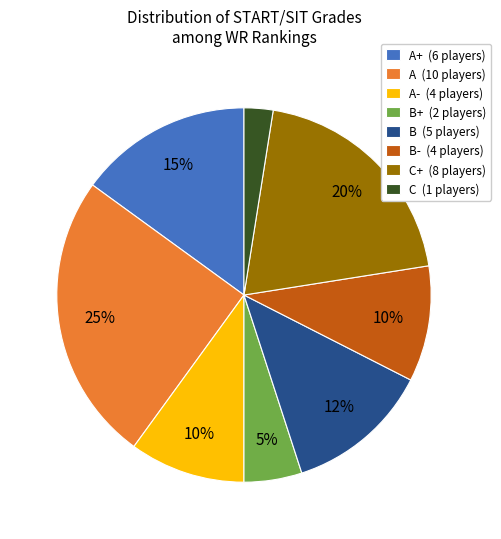

What percentage is the C+ (8 players) slice, to the nearest percent?

20%